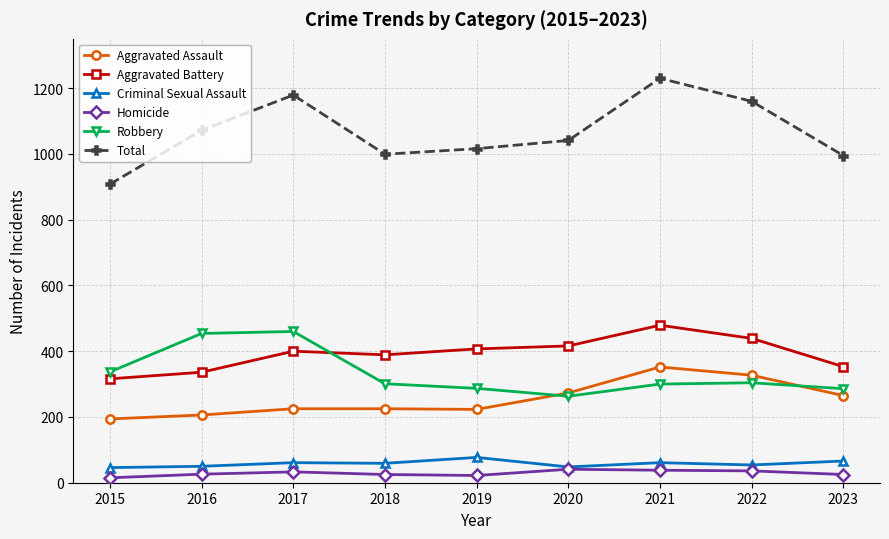

In Criminal Sexual Assault, how many points are lower than both neighbors (excluding endpoints)?

3